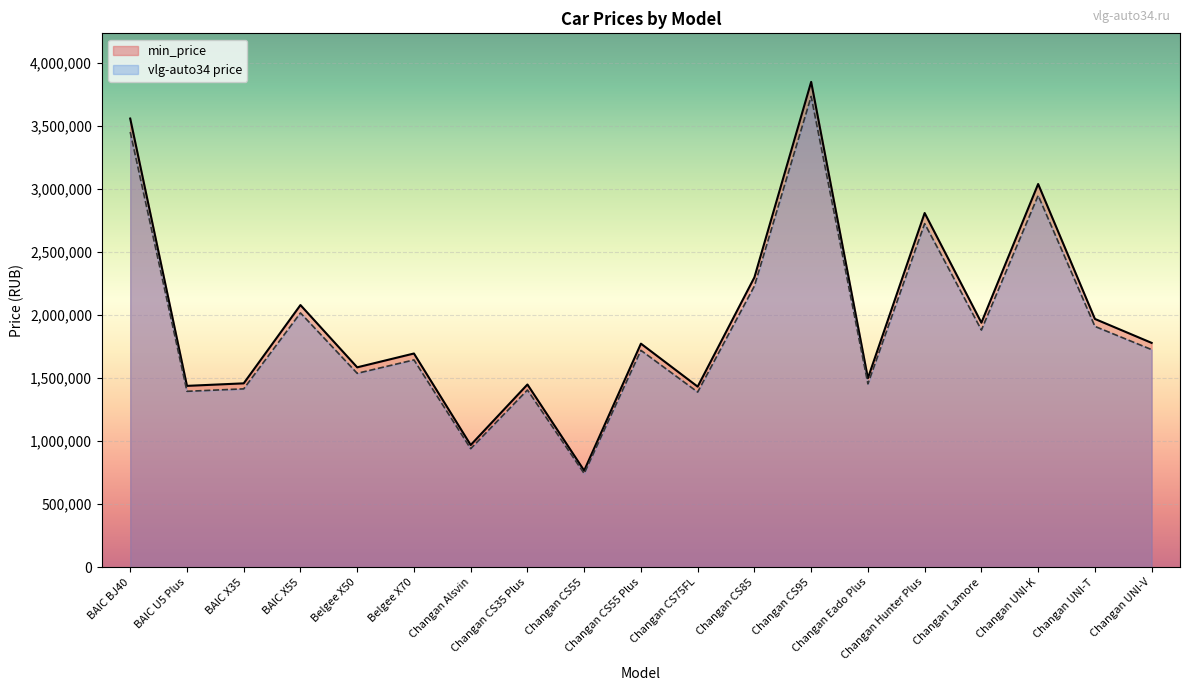

How many series are shown in this chart?

2